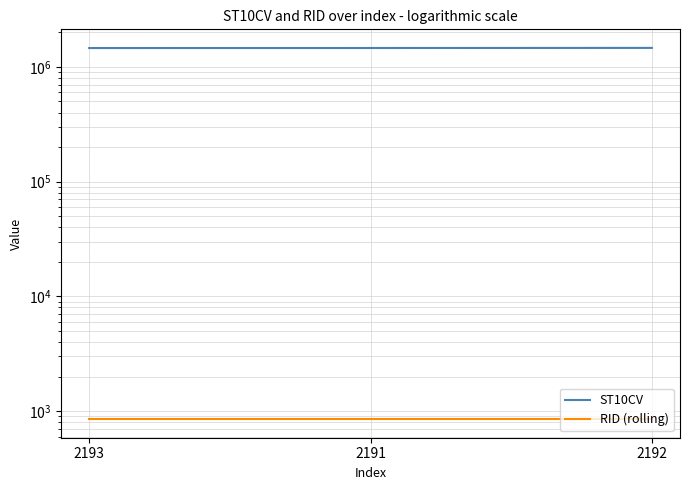

Reading left to right, transcribe all the data shown in this chart.

ST10CV: 2193=1458860	2191=1460020	2192=1463280
RID (rolling): 2193=851	2191=851	2192=851